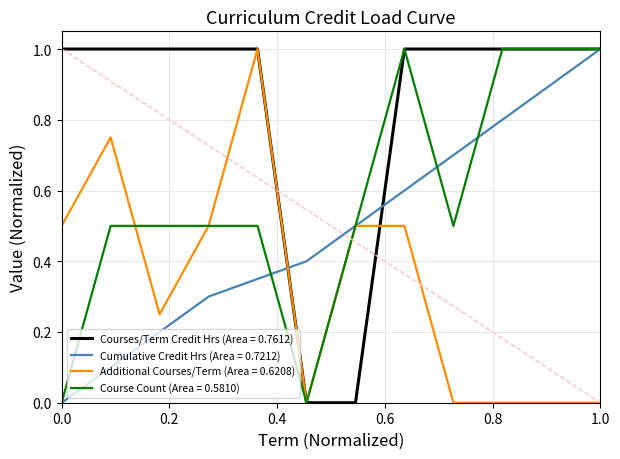

List the series in order of their overall mean, highest first.

Courses/Term Credit Hrs (Area = 0.7612), Course Count (Area = 0.5810), Cumulative Credit Hrs (Area = 0.7212), Additional Courses/Term (Area = 0.6208)